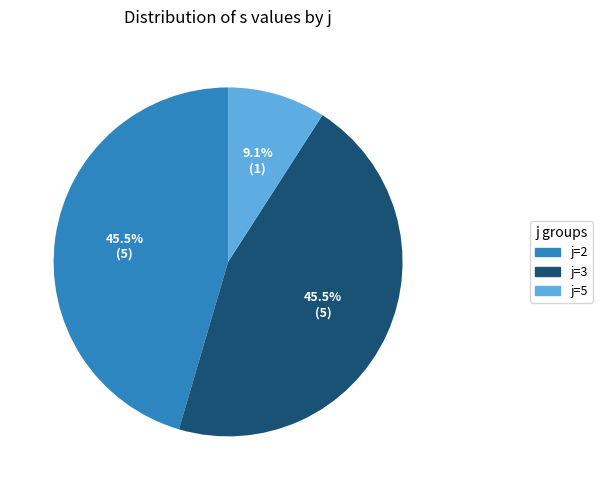

Which slice is the smallest?

j=5